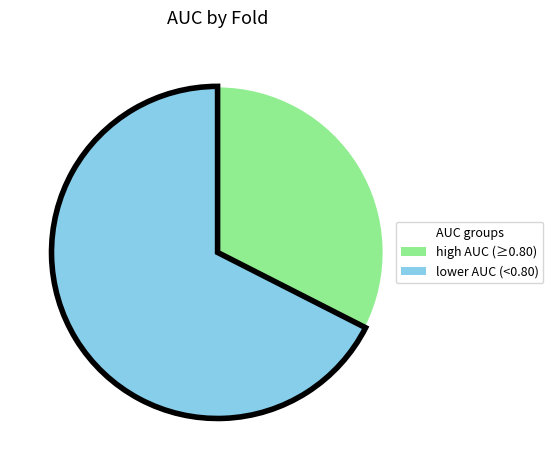

True or false: high AUC (≥0.80) accounts for 32% of the total.

True